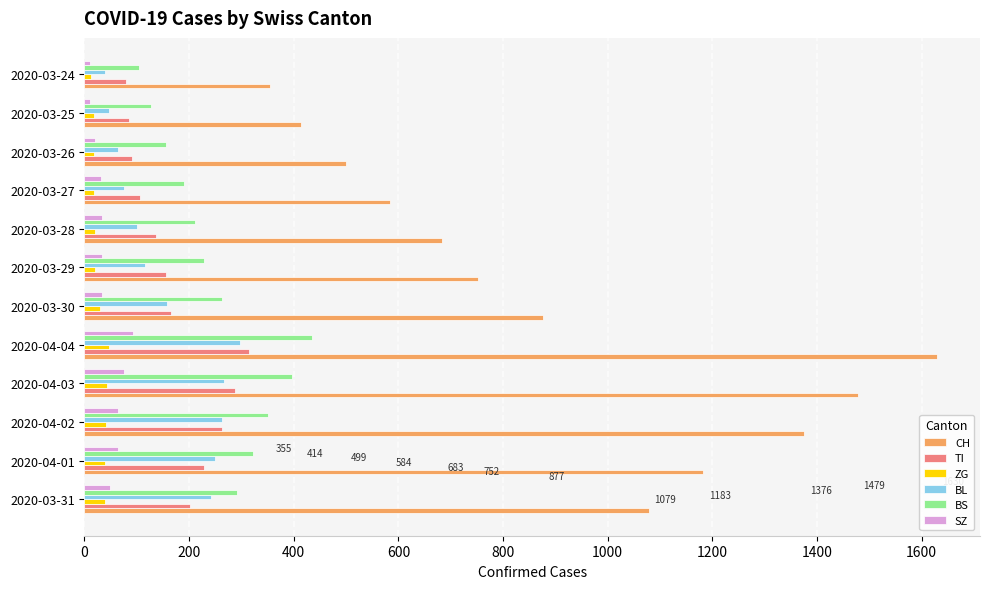

Between 2020-03-28 and 2020-03-25, which series saw the biggest shift?

CH